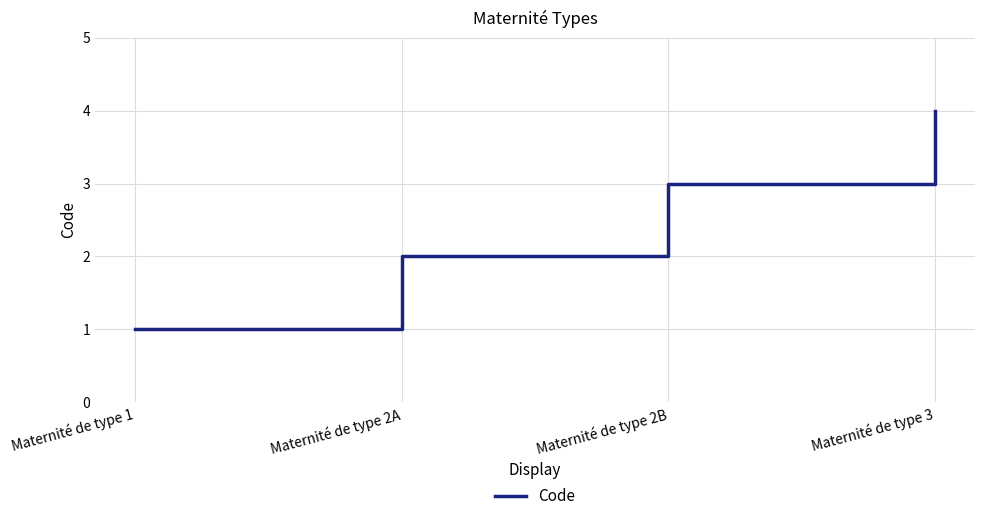

Which label corresponds to the smallest value in the chart?

Maternité de type 1